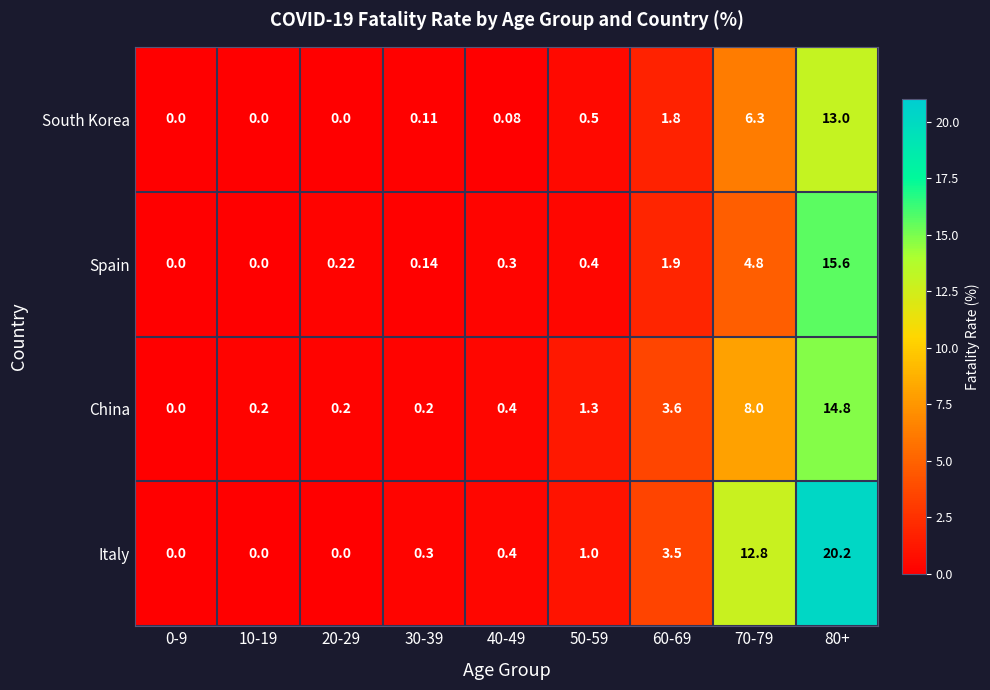

Count the number of categories in the chart.

9